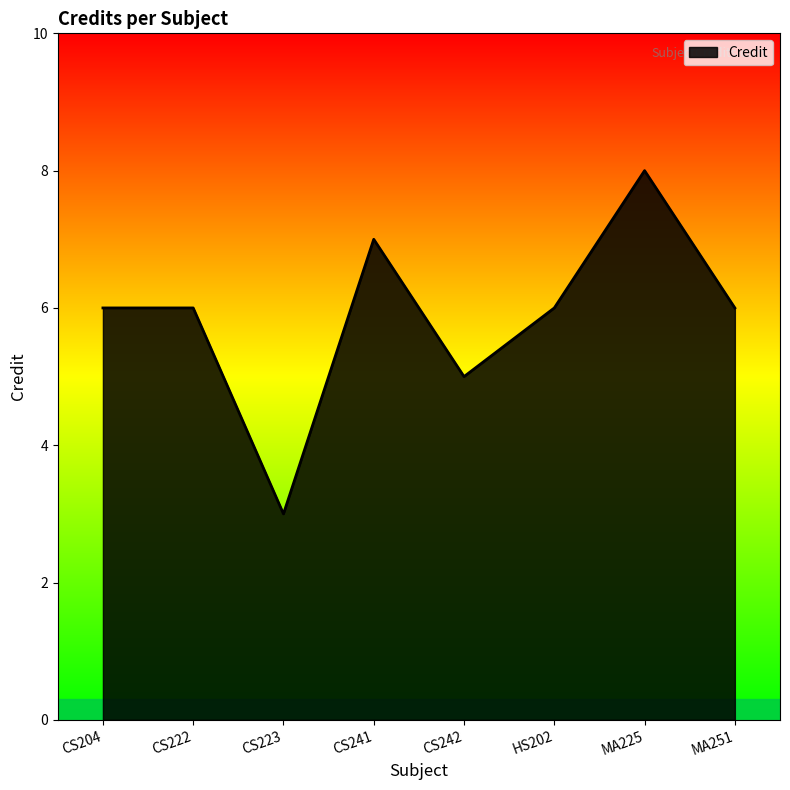

True or false: the data shows 7 at CS241.

True